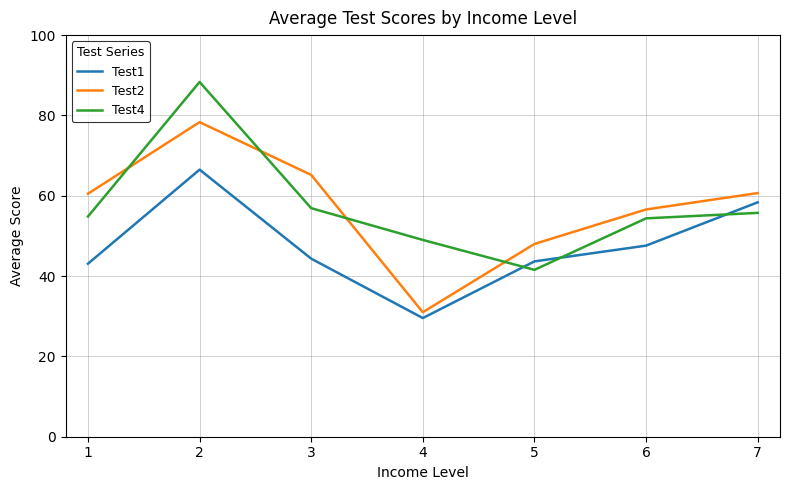

At 5, list the series in order from smallest to largest.

Test4, Test1, Test2